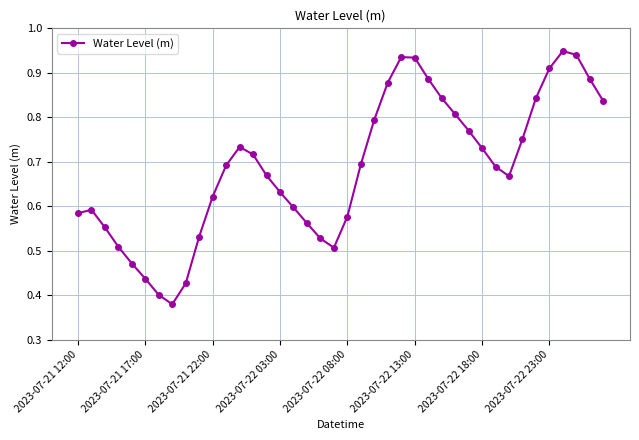

True or false: there are more than 0 points higher than both neighbors.

True